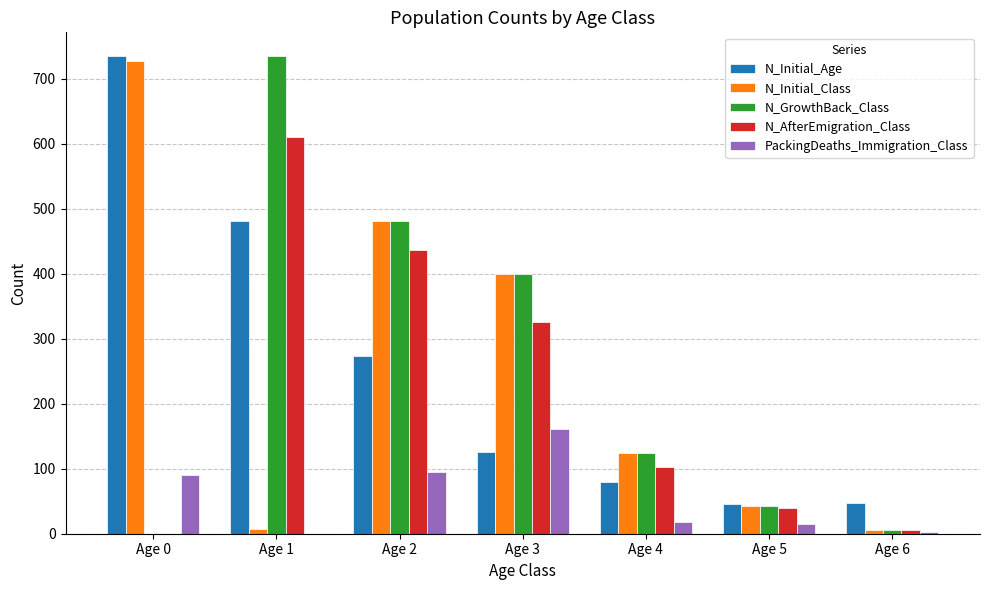

The PackingDeaths_Immigration_Class series shows 43 at Age 0. True or false?

False